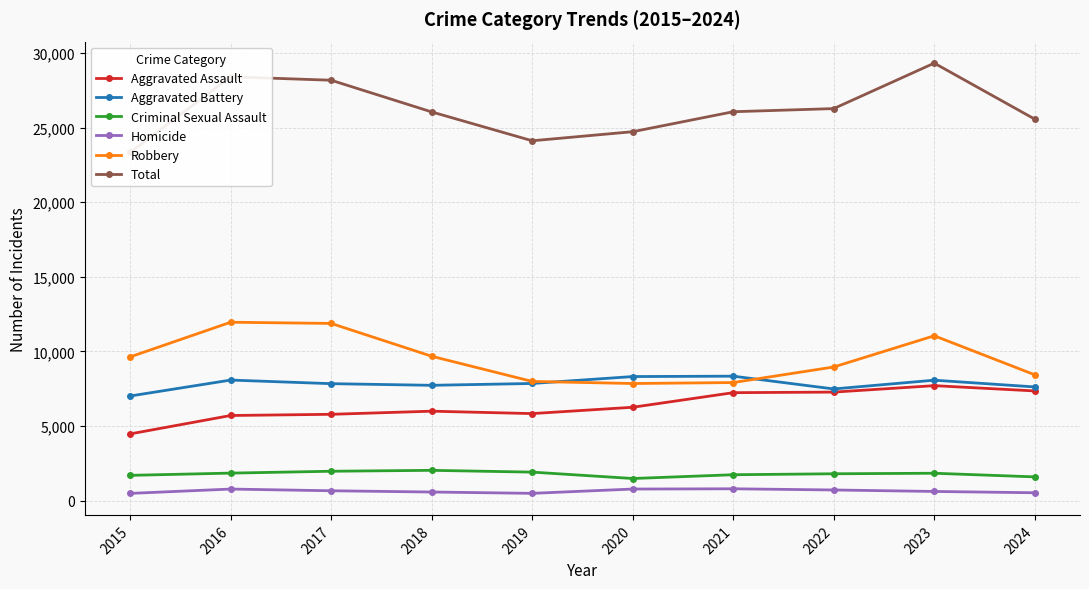

Does the chart display data point markers on the line(s)?

Yes